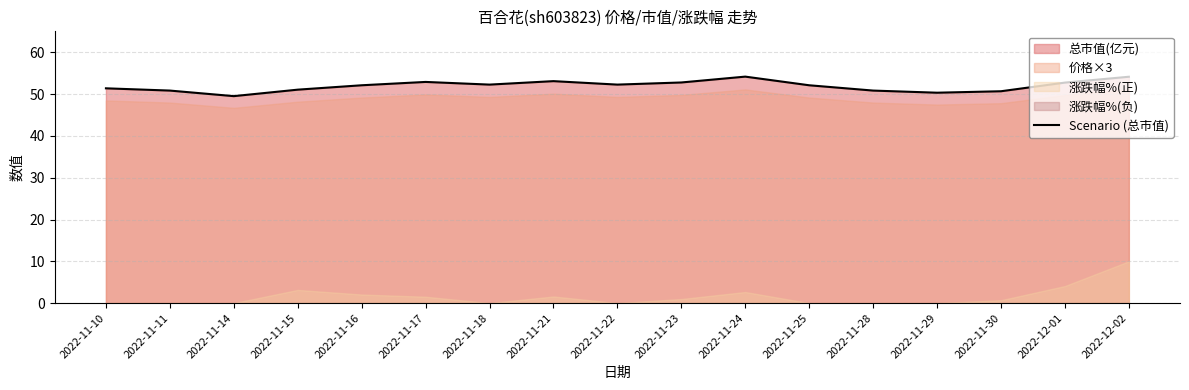

What is the label of the 15th point from the left?

2022-11-30